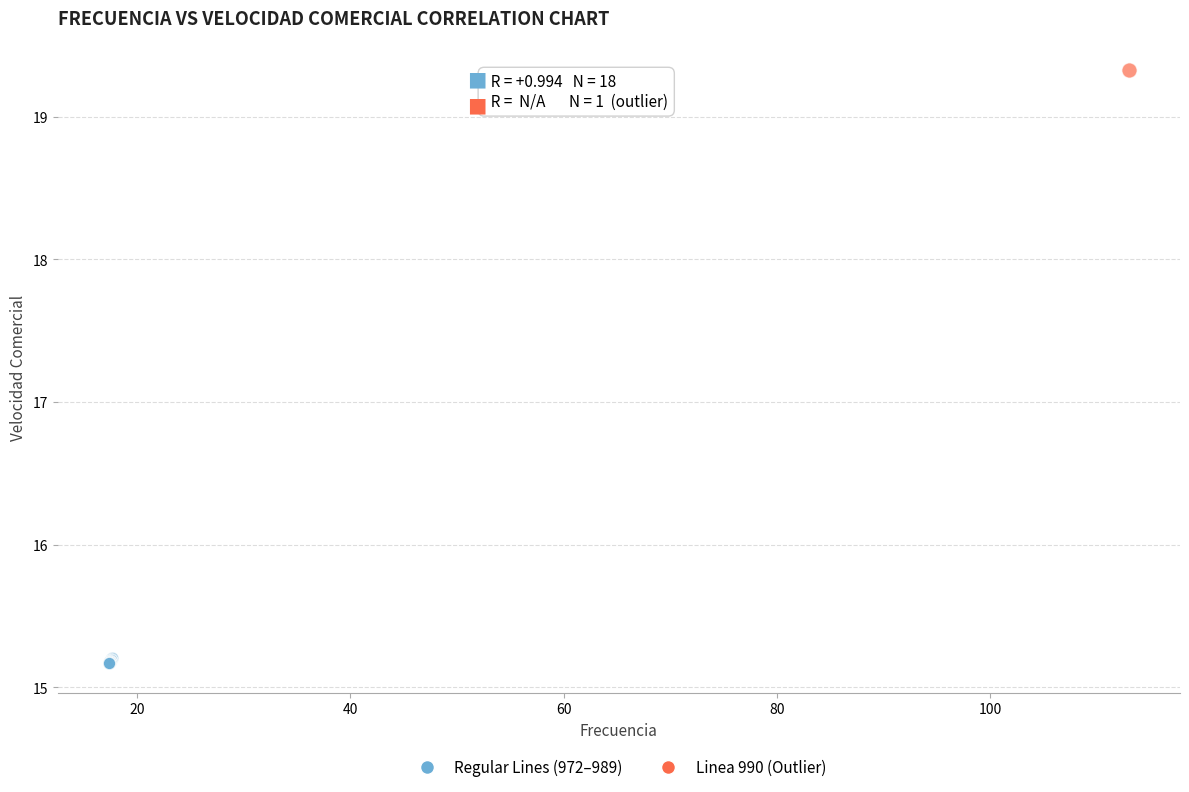

What are all the series names shown in the legend?

Regular Lines (972–989), Linea 990 (Outlier)